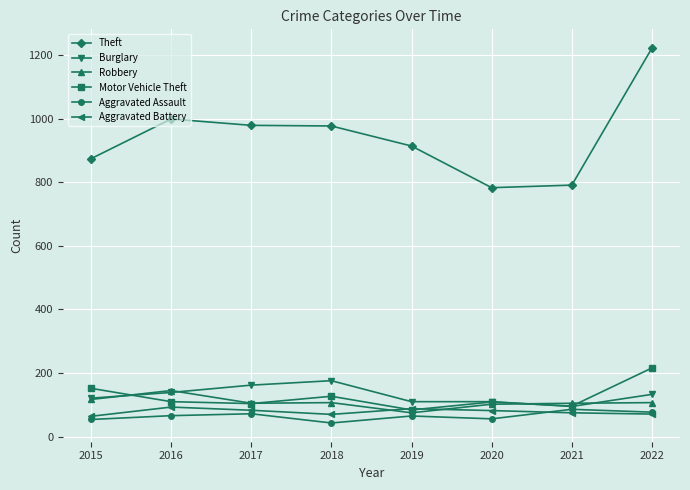

Does the chart have visible grid lines?

Yes